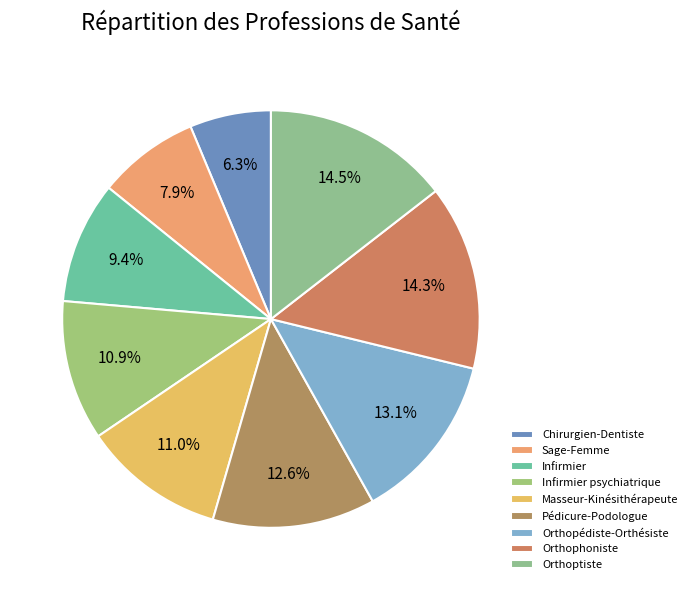

What percentage is NOT represented by Chirurgien-Dentiste?

93.7%